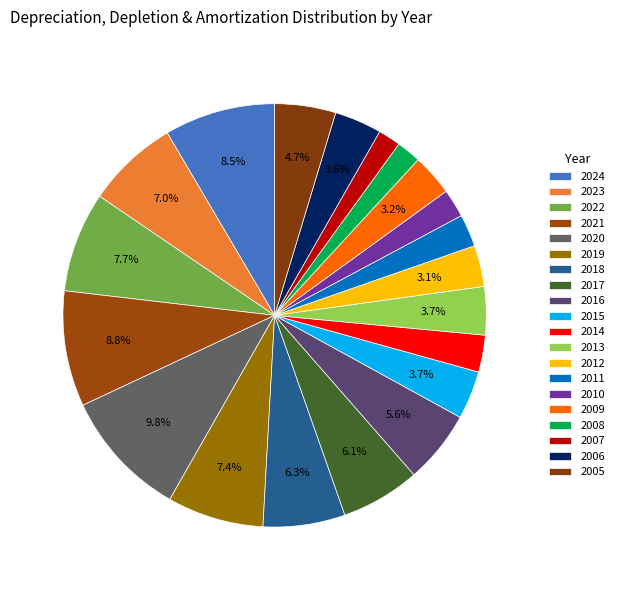

Which category has the biggest portion of the pie?

2020